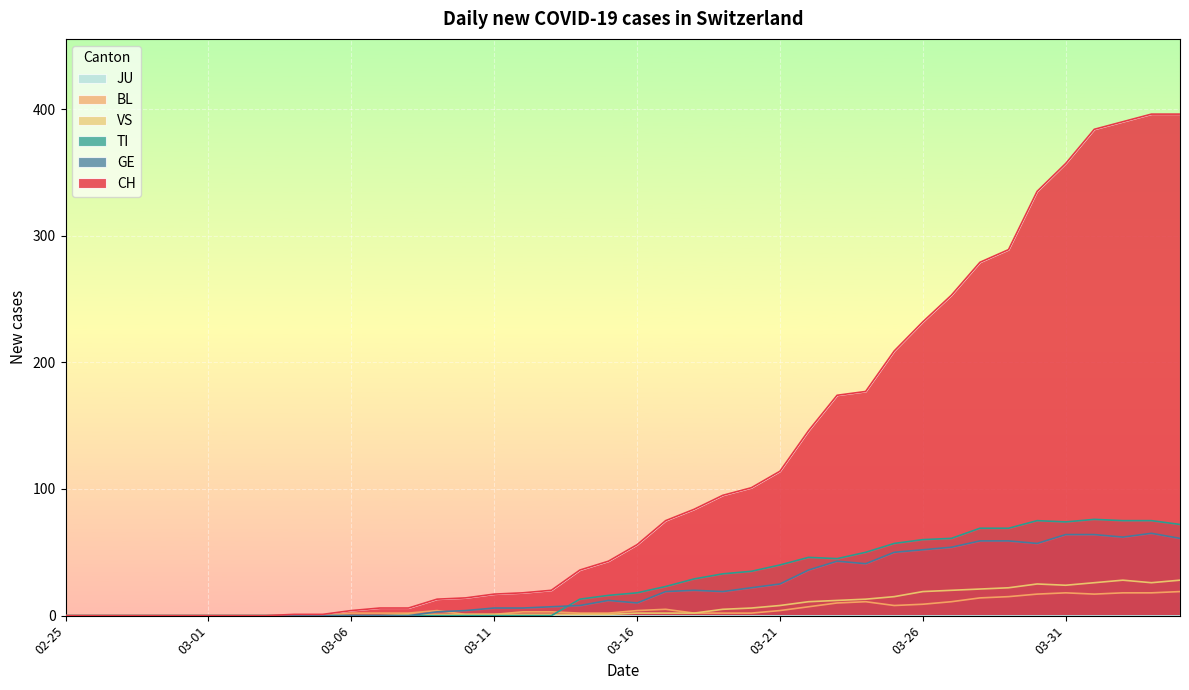

What is the value of the BL point at the 29th from the left?

11